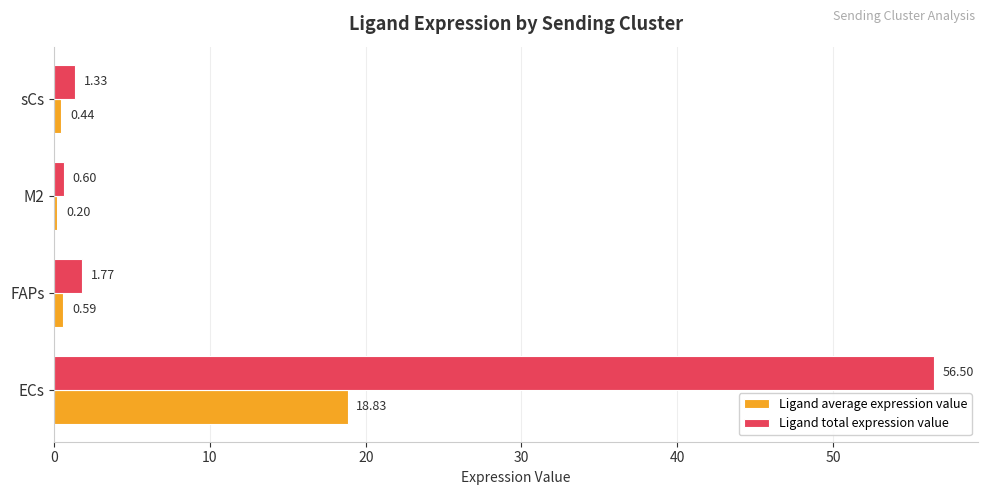

At which category is the sum across all series the highest?

ECs